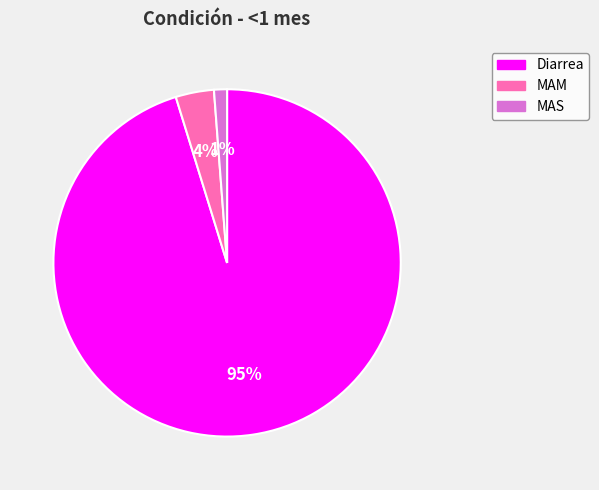

How many slices are in this pie chart?

3